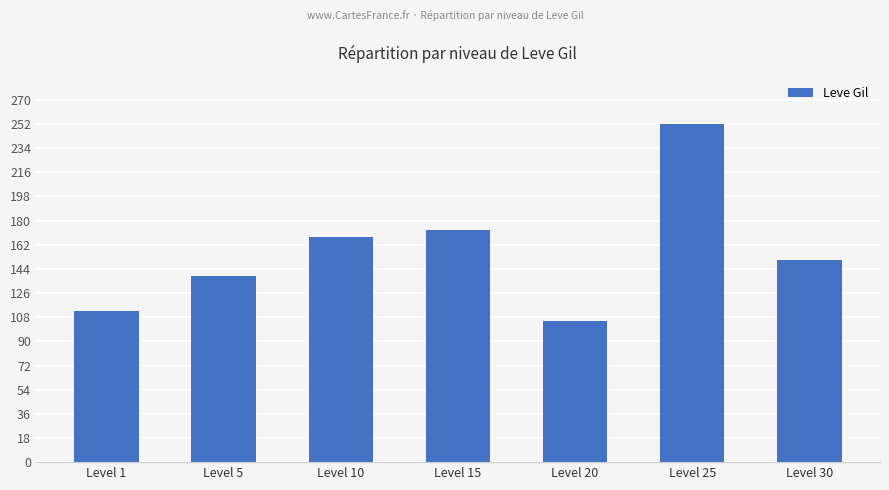

Does the chart contain any negative values?

No